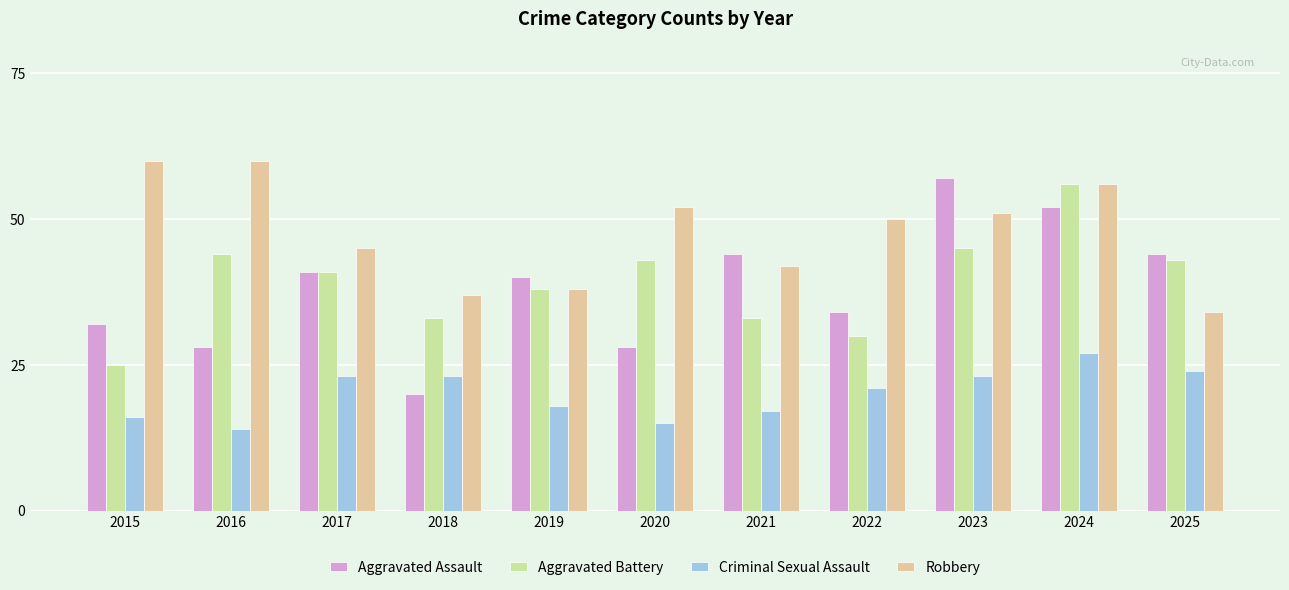

List the series in order of their peak value, highest first.

Robbery, Aggravated Assault, Aggravated Battery, Criminal Sexual Assault